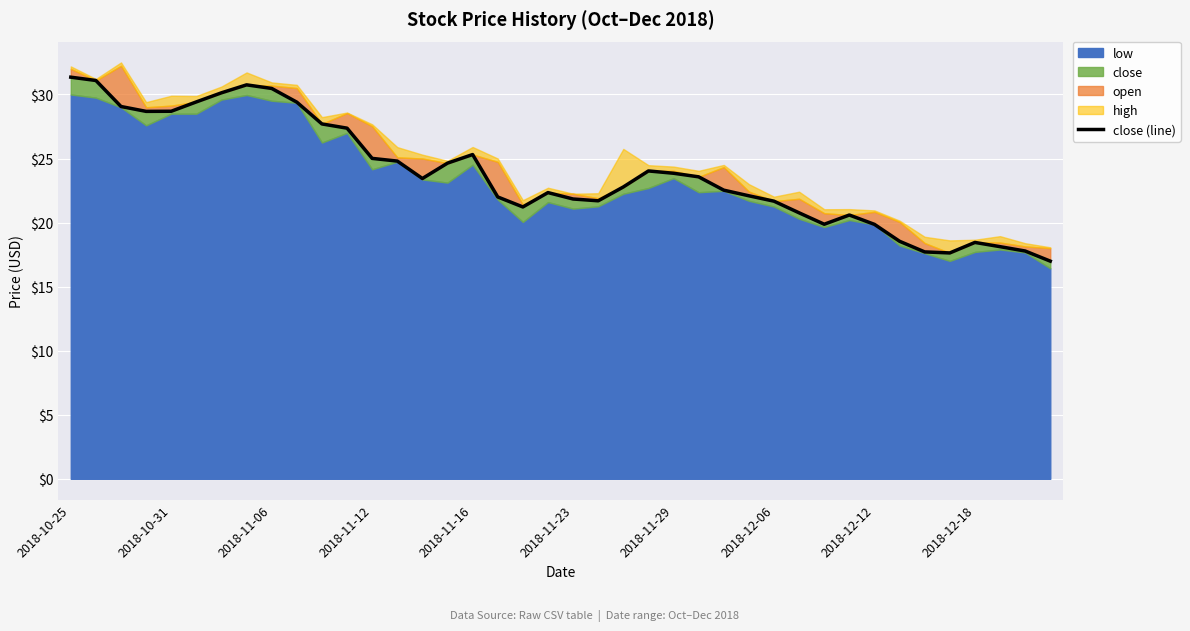

What is the difference between the maximum and minimum values?

14.4